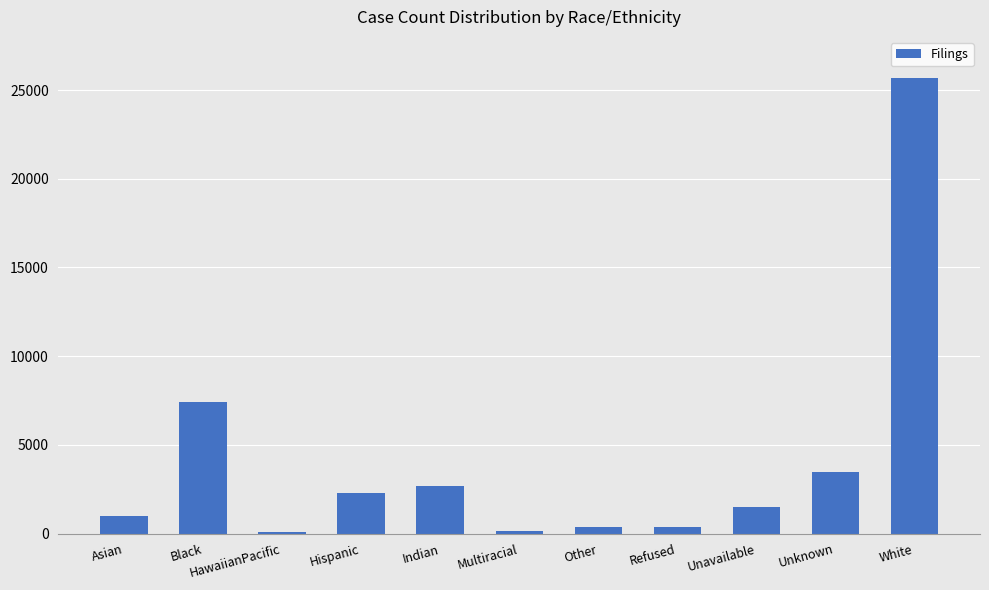

Where is the data nearest to the value 12871?

Black